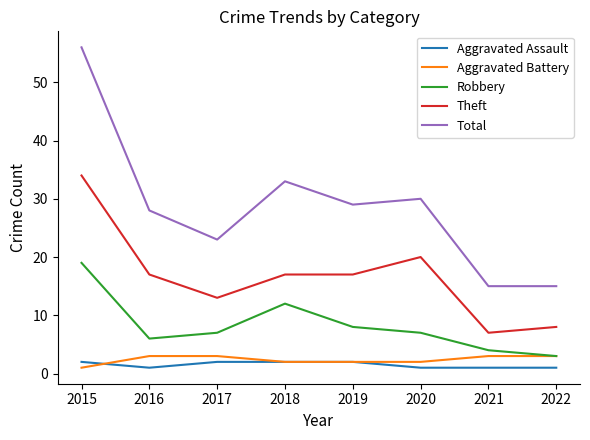

Is the value of Aggravated Battery at 2019 greater than the value of Robbery at 2020?

No